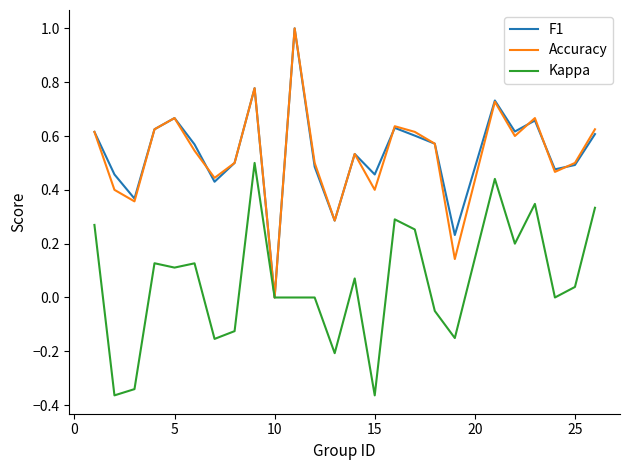

Does the chart display data point markers on the line(s)?

No